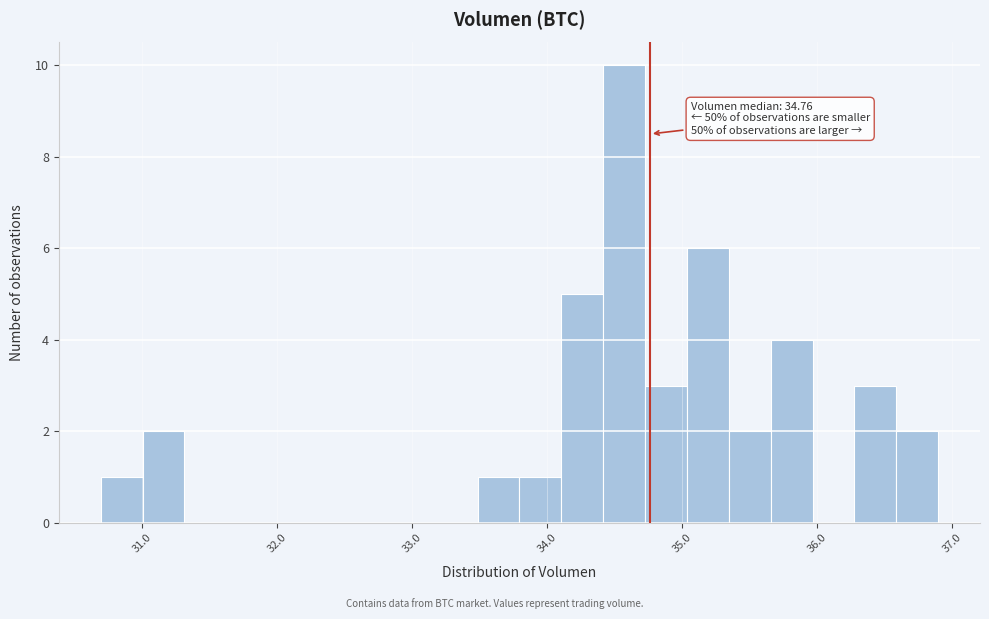

Read against the x-axis, roughly where is the centre of the tallest bar?

34.6